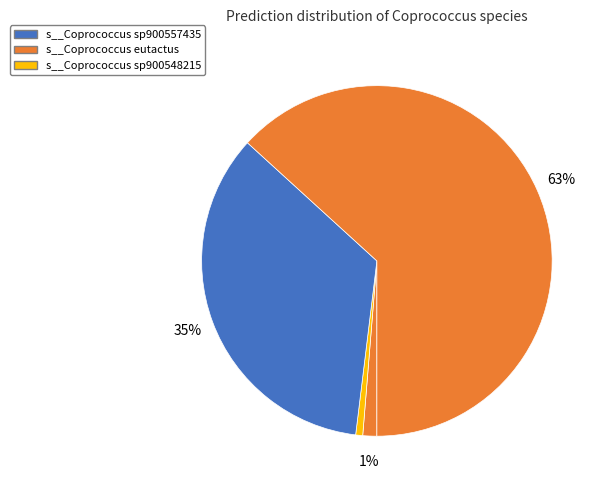

How many slices are in this pie chart?

4